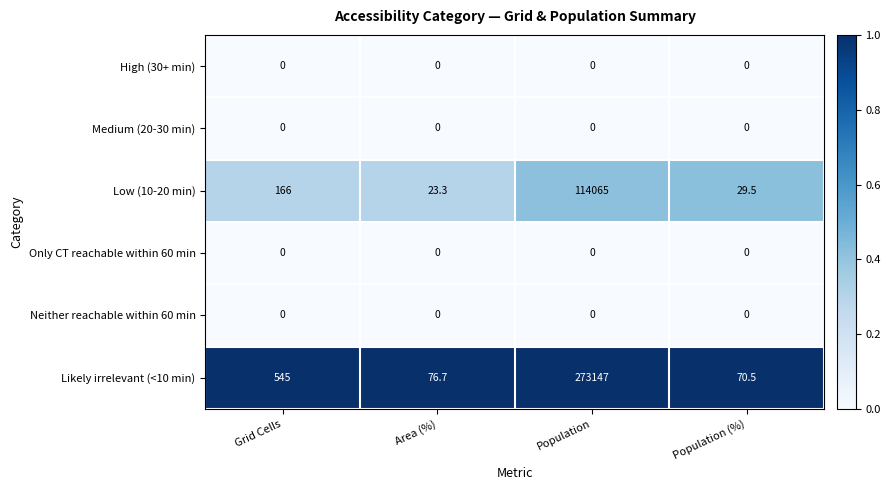

How many categories are shown in the chart?

4